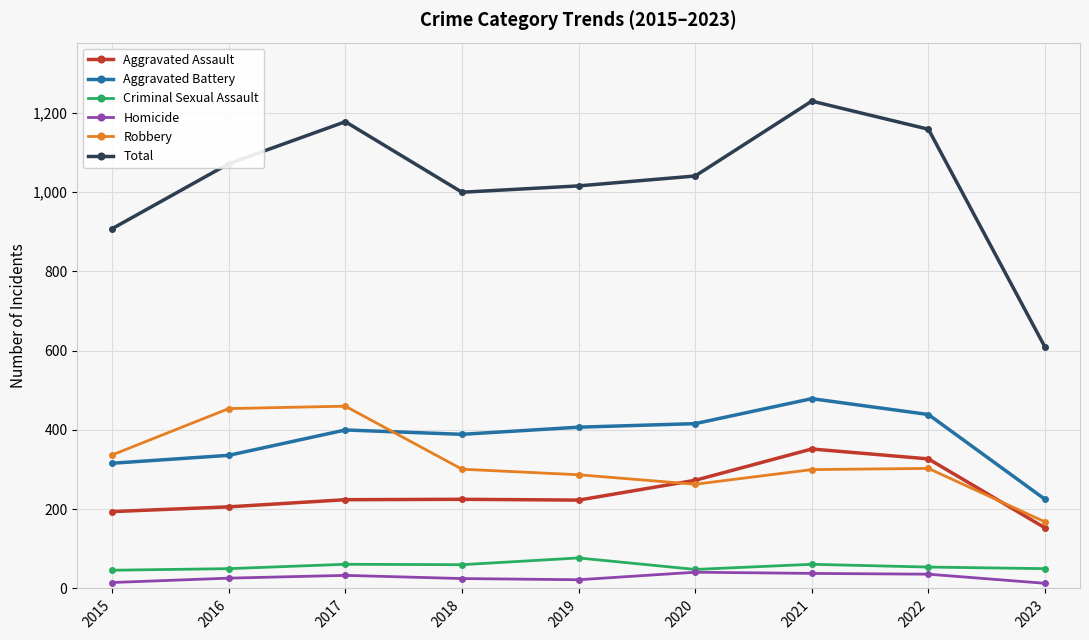

Which category has the highest value across all series?

2021